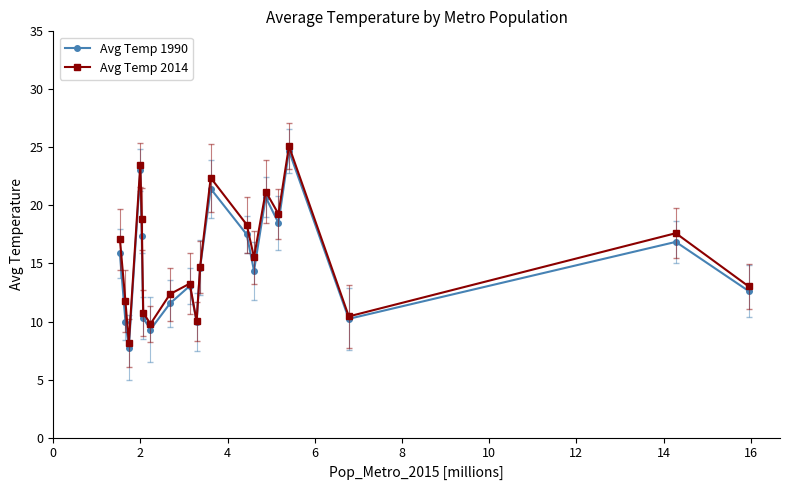

At how many categories does at least one series exceed 15?

10